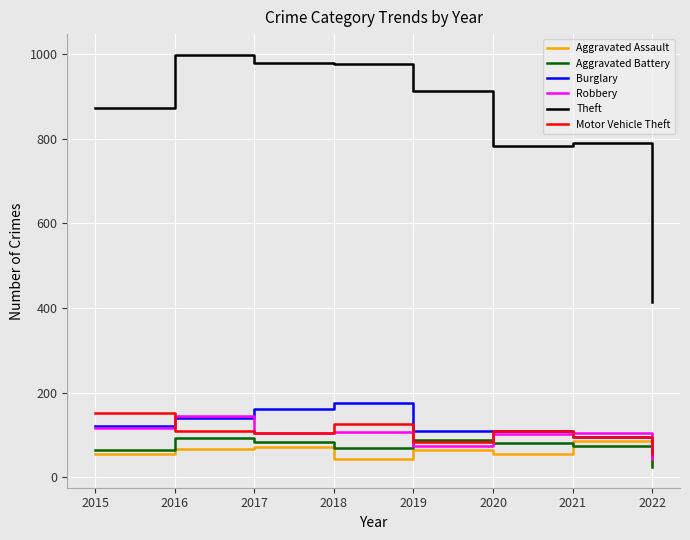

Is the value of Motor Vehicle Theft at 2017 greater than the value of Robbery at 2022?

Yes